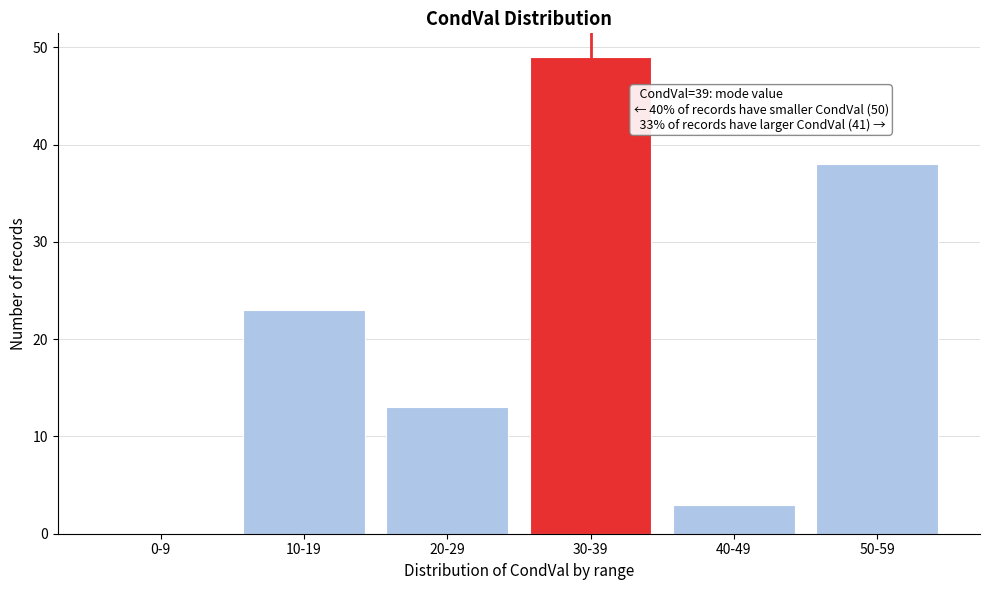

Reading left to right, list all the values displayed in this chart.

0-9=0	10-19=23	20-29=13	30-39=49	40-49=3	50-59=38